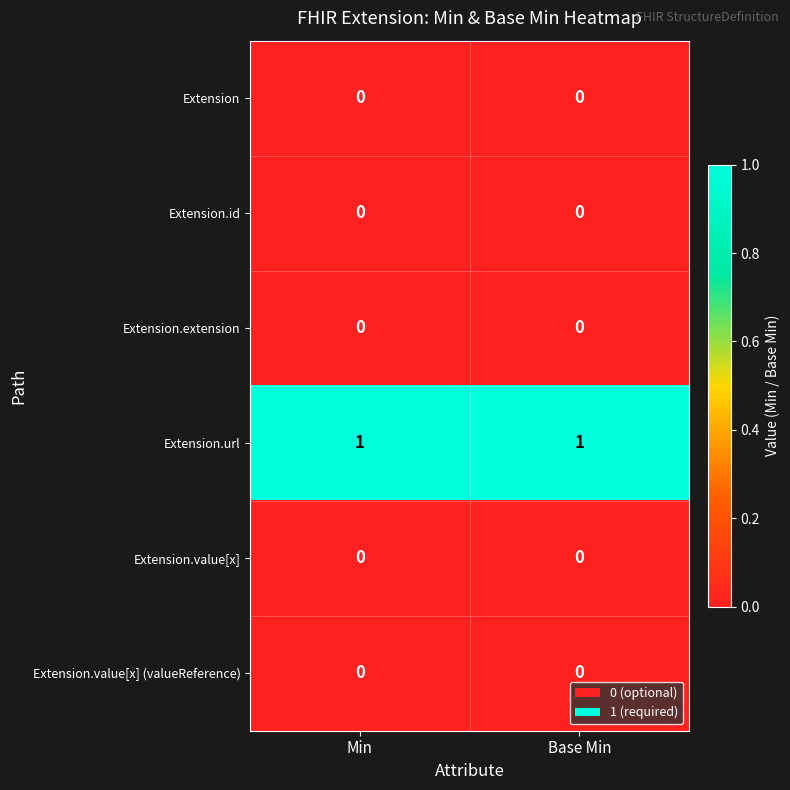

True or false: Extension.url has a value of 0 at Min.

False